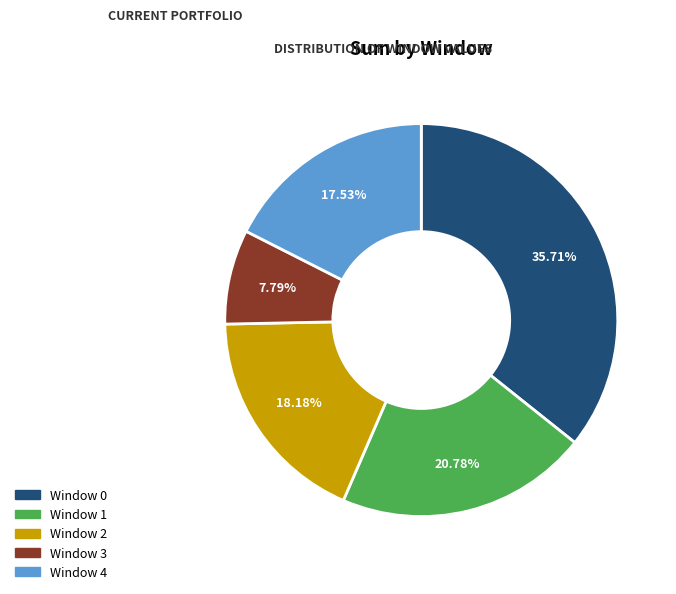

To the nearest percent, what percentage of the pie is Window 0?

36%